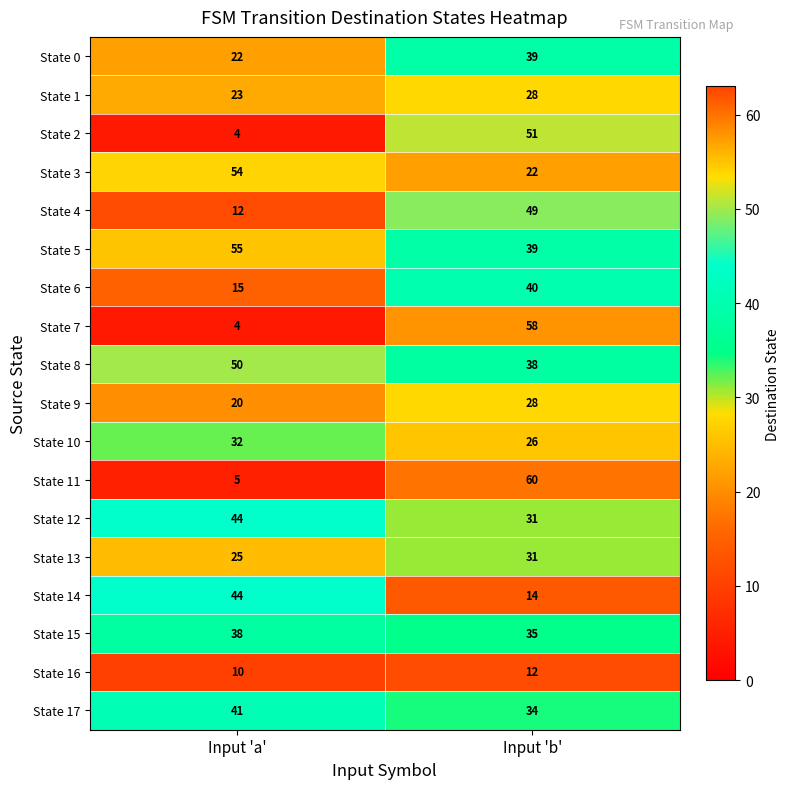

Which category has the lowest value across all series?

Input 'a'